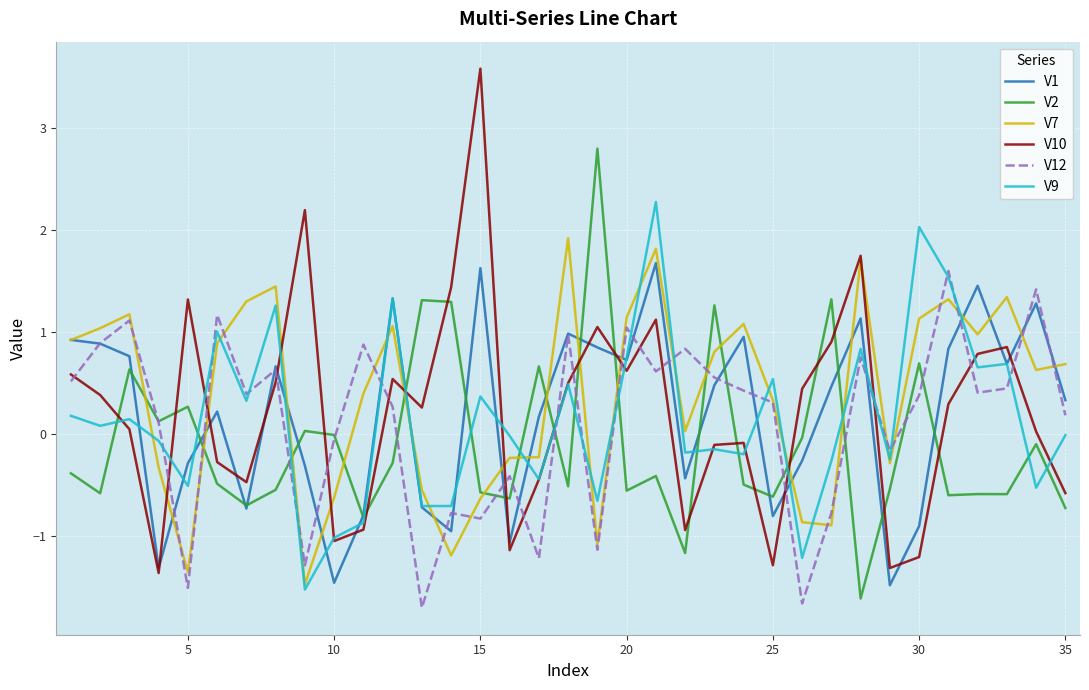

What is the maximum value for V1?

1.7